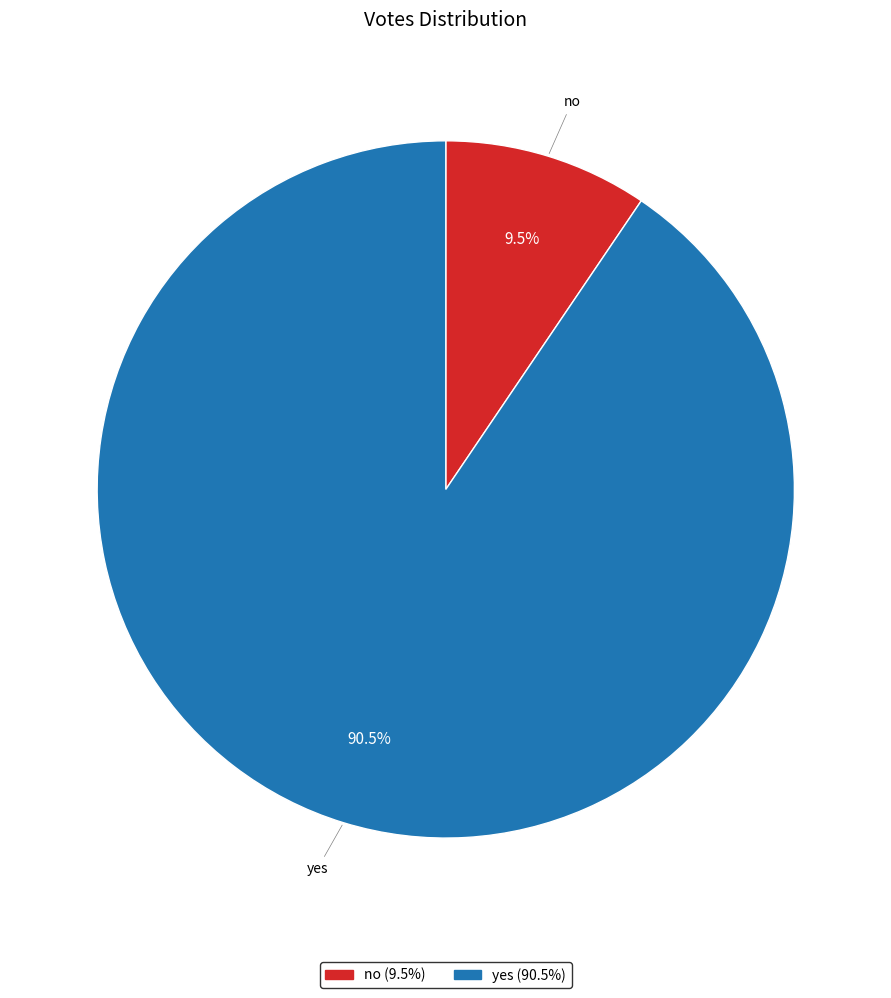

Does no represent more than half of the total?

No